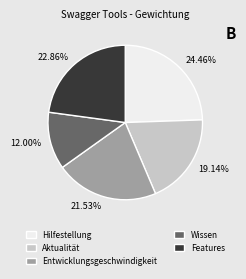

Rank the categories by value from lowest to highest.

Wissen, Aktualität, Entwicklungsgeschwindigkeit, Features, Hilfestellung